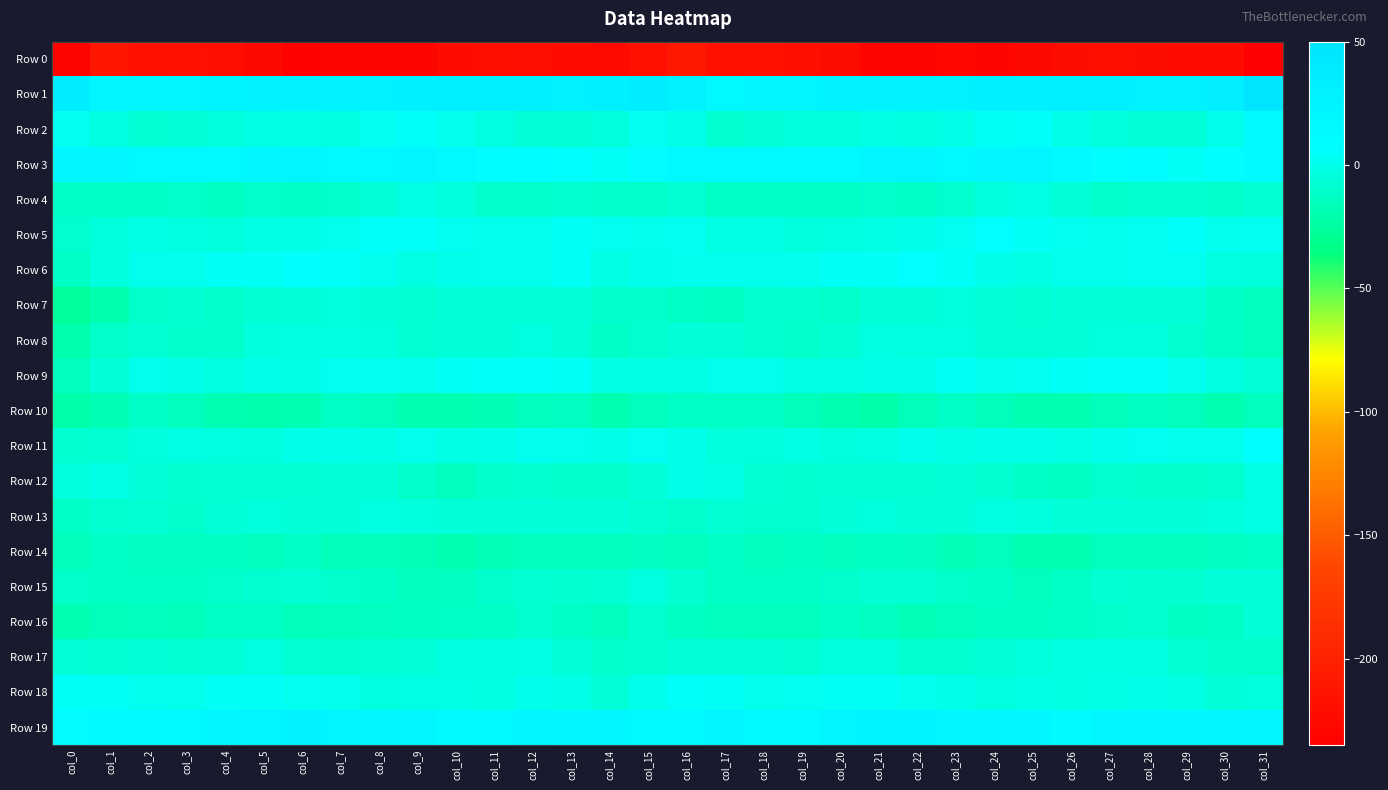

Which series has the widest spread of values?

Row 1